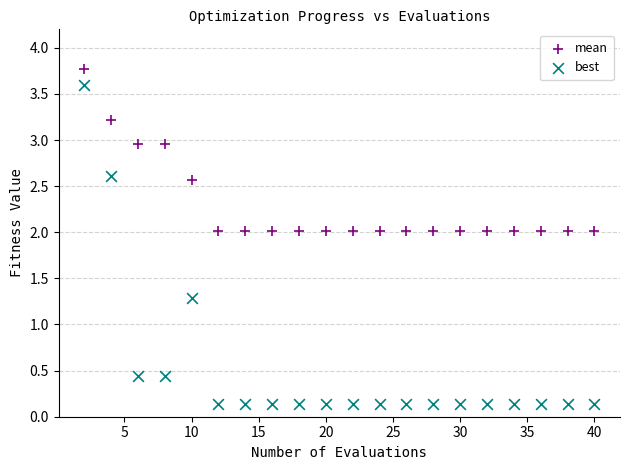

Which series contains the lowest Y value?

best